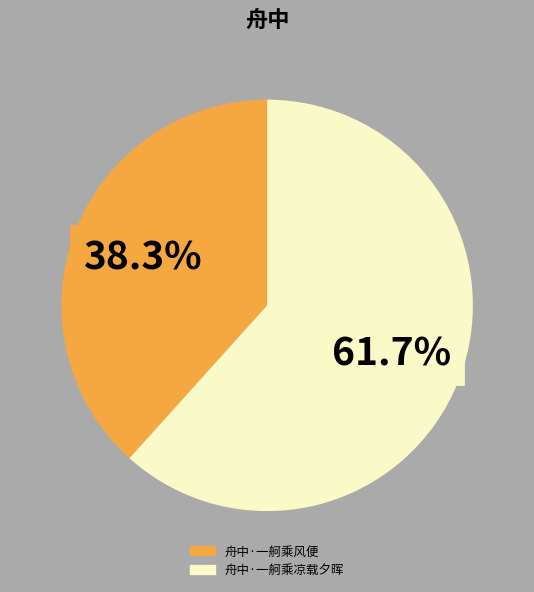

Which category has the smallest portion of the pie?

舟中·一舸乘风便